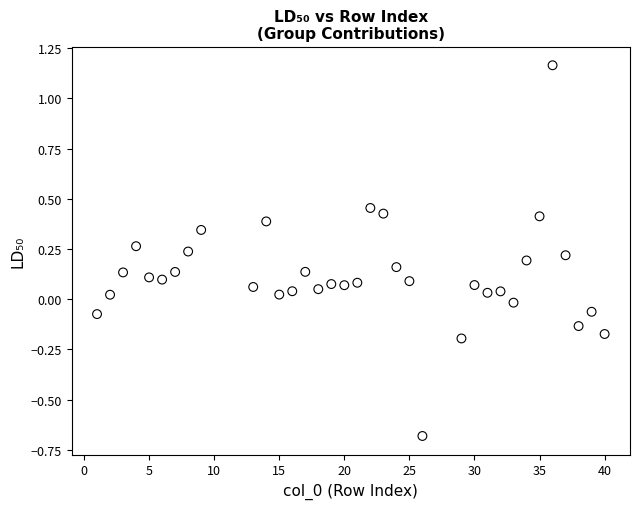

What is the range of X values (max minus min)?

39.0